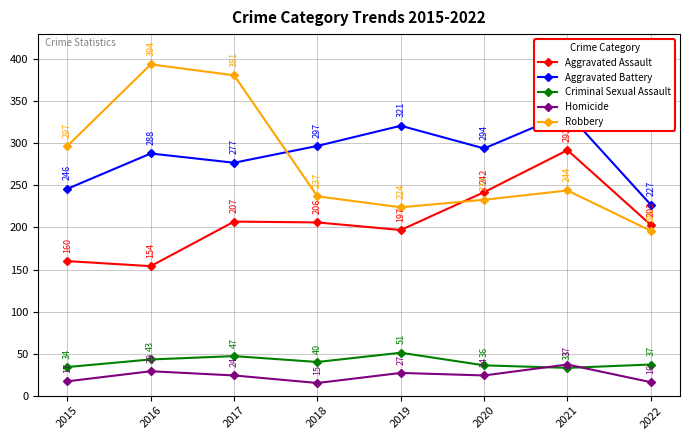

Which series has the largest range (max minus min)?

Robbery